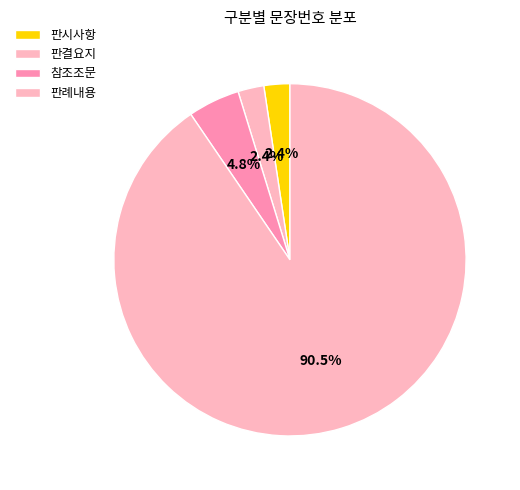

Is there any slice that represents more than half of the pie?

Yes